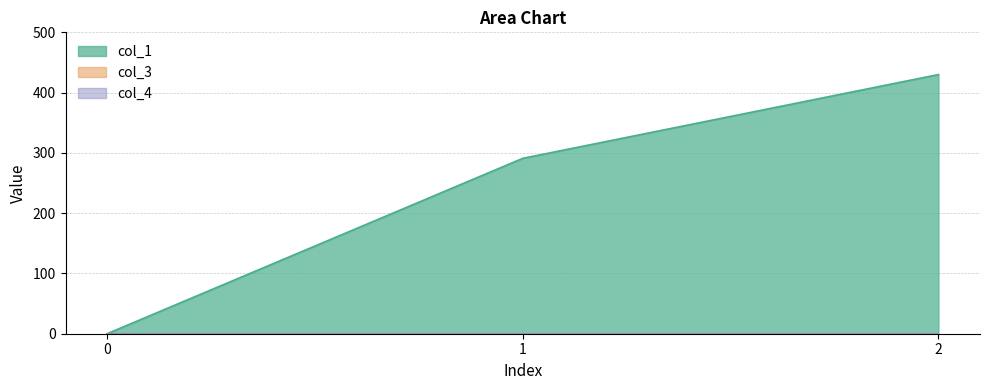

Rank the categories by col_4 value from highest to lowest.

0, 1, 2